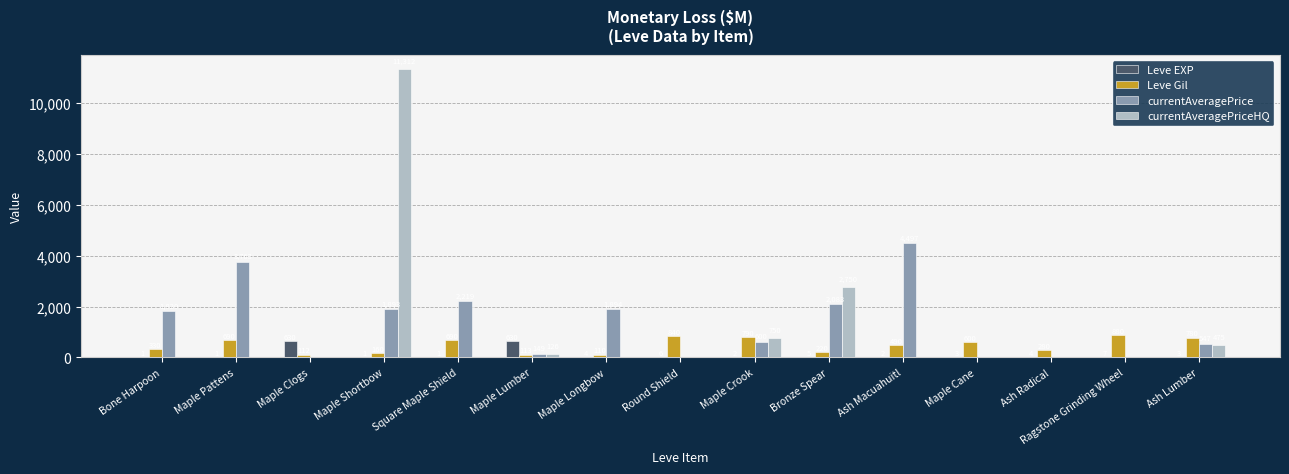

Are the bars grouped side by side (vs. stacked)?

Yes